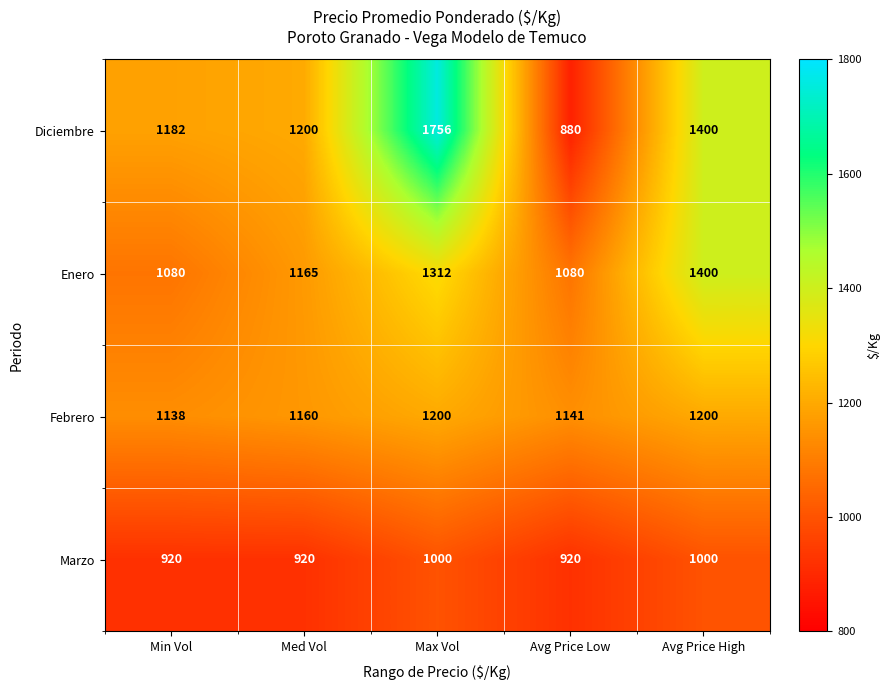

Count the number of data series in this chart.

4